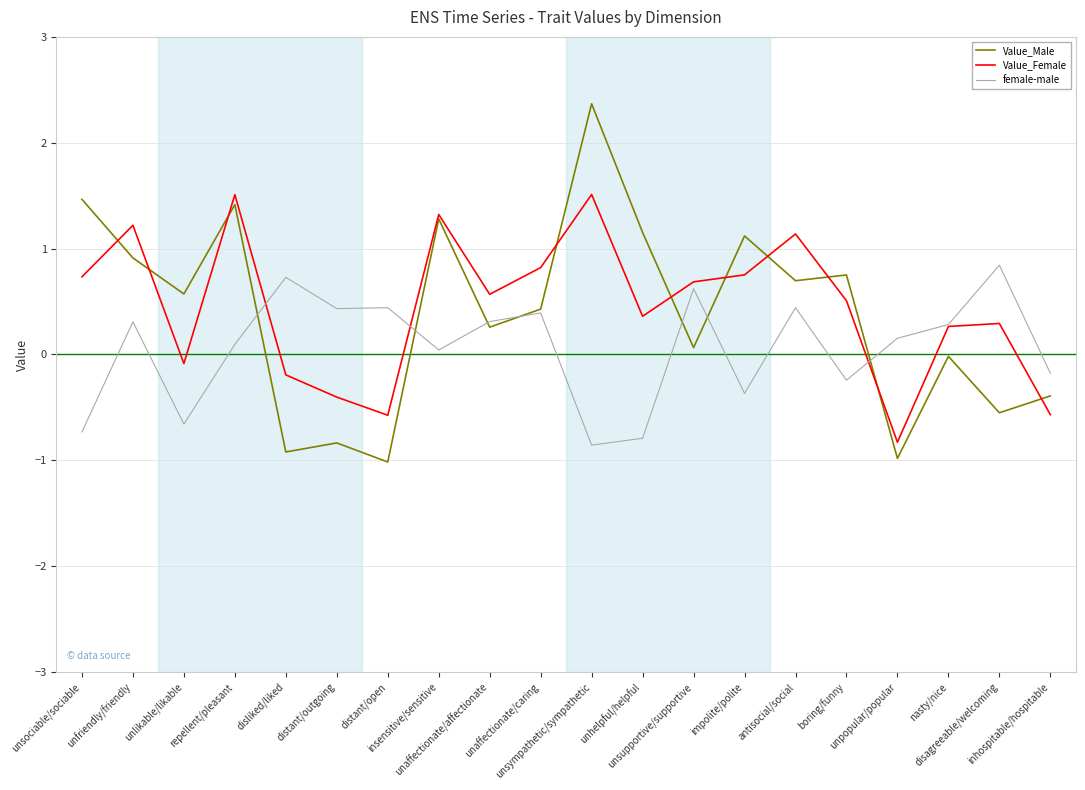

Which series has the widest spread of values?

Value_Male